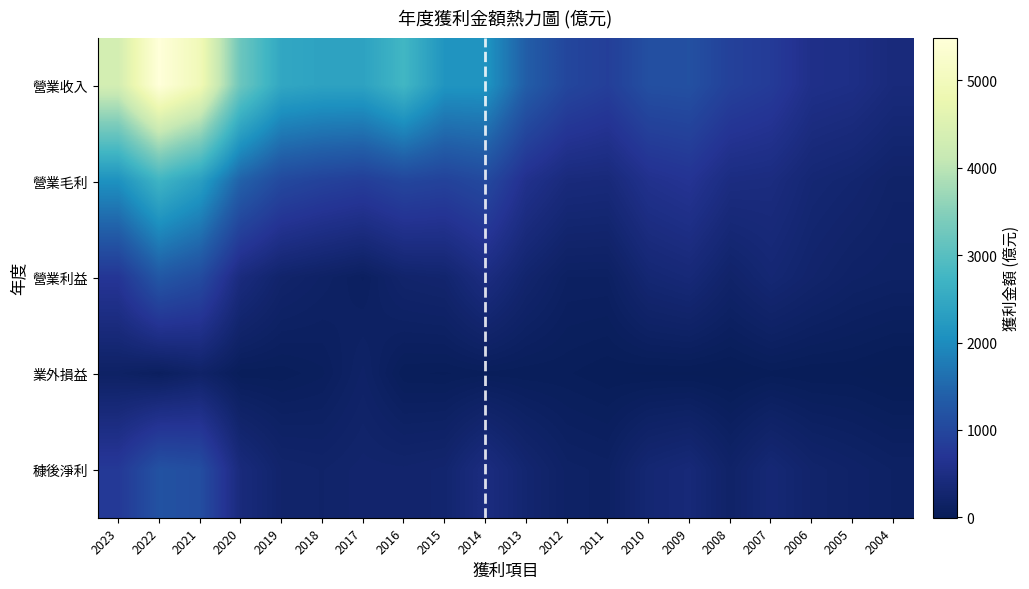

At which category does the chart reach its minimum across all series?

2004